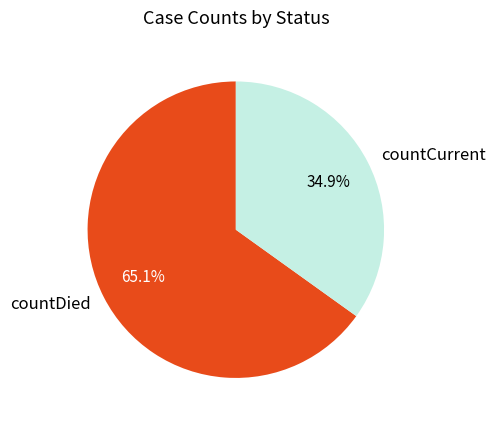

How much of the chart is everything except countCurrent?

65.1%